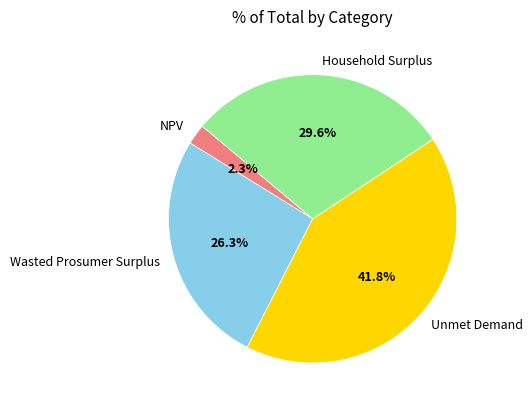

What percentage is the Unmet Demand slice, to the nearest percent?

42%